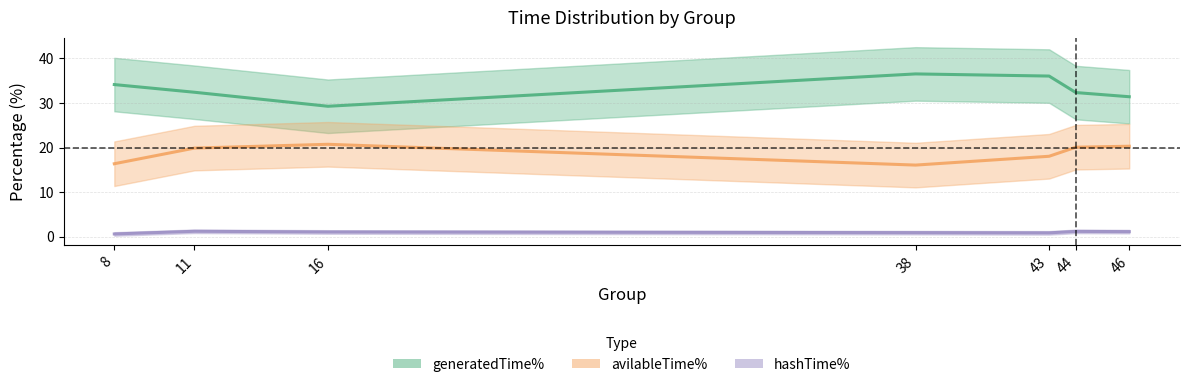

Read the hashTime% value at 38.

0.9